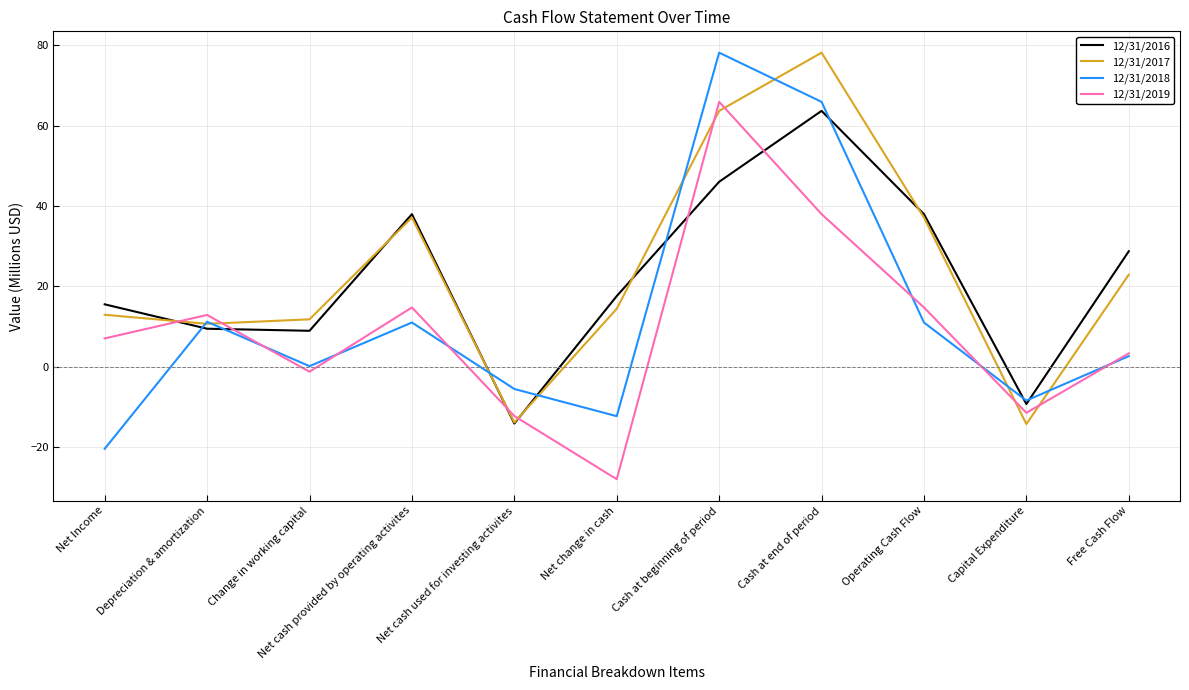

What position from the right is Net cash provided by operating activites?

8